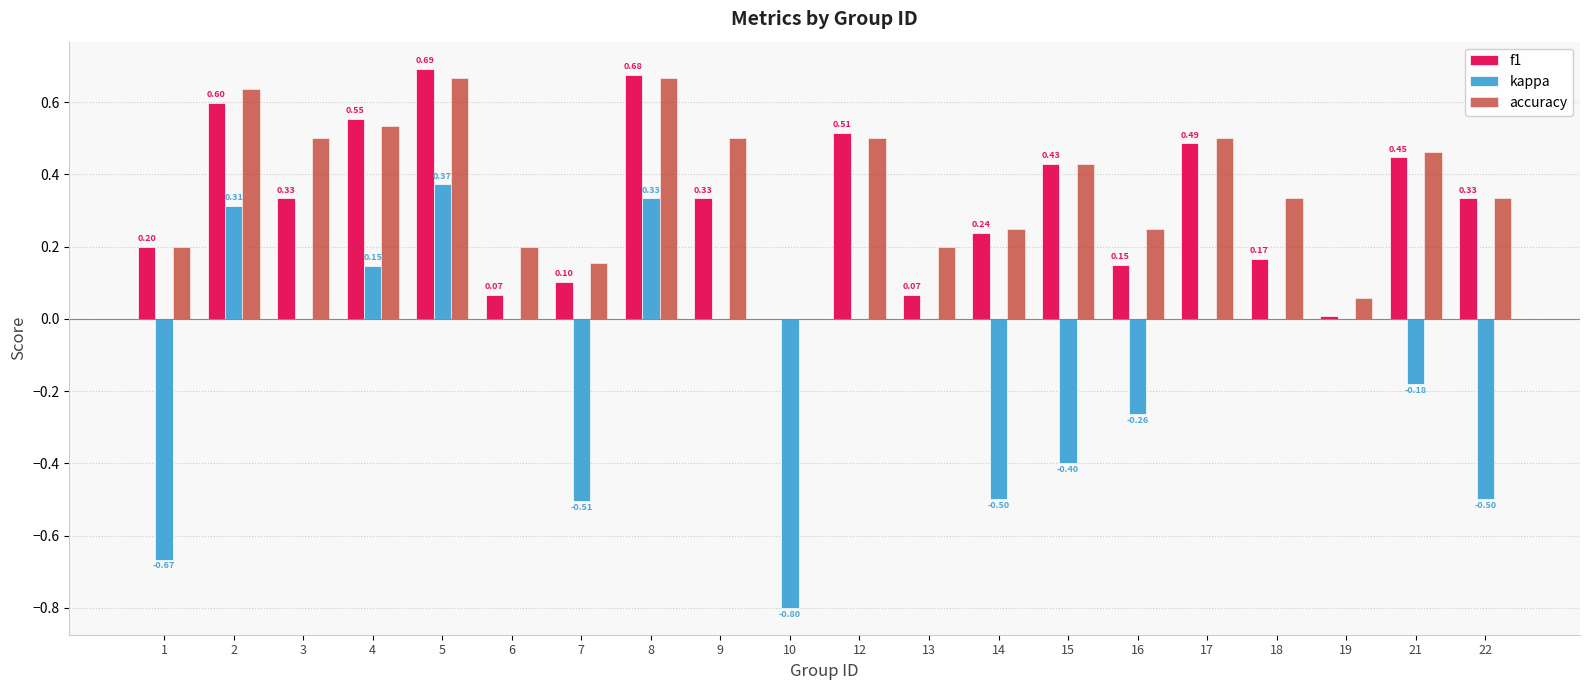

What are all the series names shown in the legend?

f1, kappa, accuracy